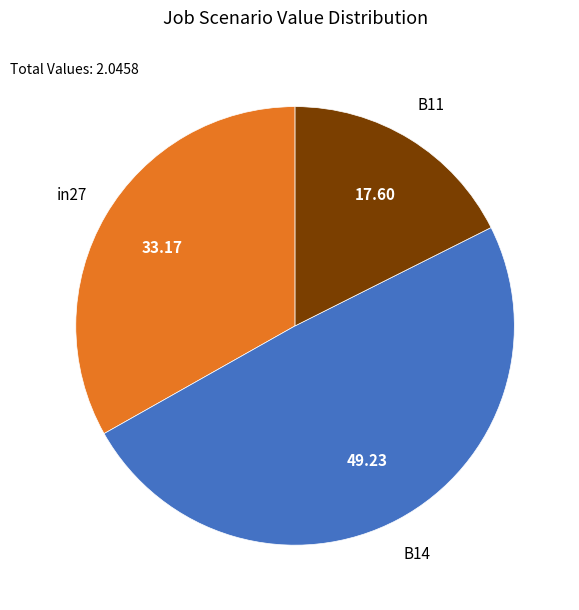

Is the sum of in27 and B11 greater than half?

Yes